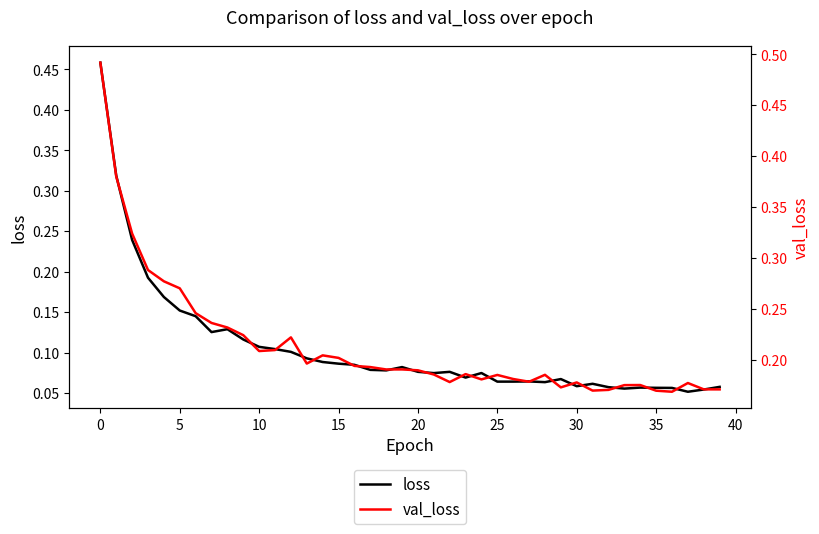

True or false: val_loss has a value of 0.3 at 21.

False